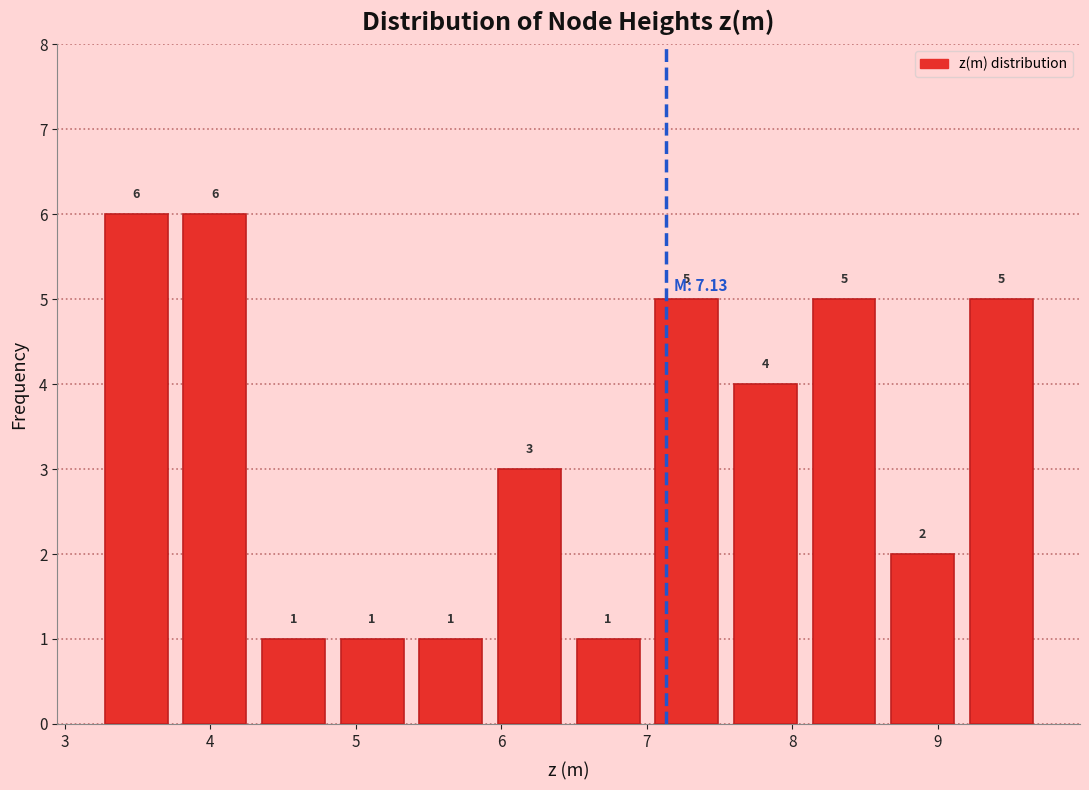

Reading left to right, list every bar in this chart as the range it spans on the x-axis followed by its height. The bar edges are not printed on the chart, so give them approximately, as read against the axis.

3.2 to 3.8: 6
3.8 to 4.3: 6
4.3 to 4.8: 1
4.8 to 5.4: 1
5.4 to 5.9: 1
5.9 to 6.5: 3
6.5 to 7.0: 1
7.0 to 7.5: 5
7.5 to 8.1: 4
8.1 to 8.6: 5
8.6 to 9.2: 2
9.2 to 9.7: 5